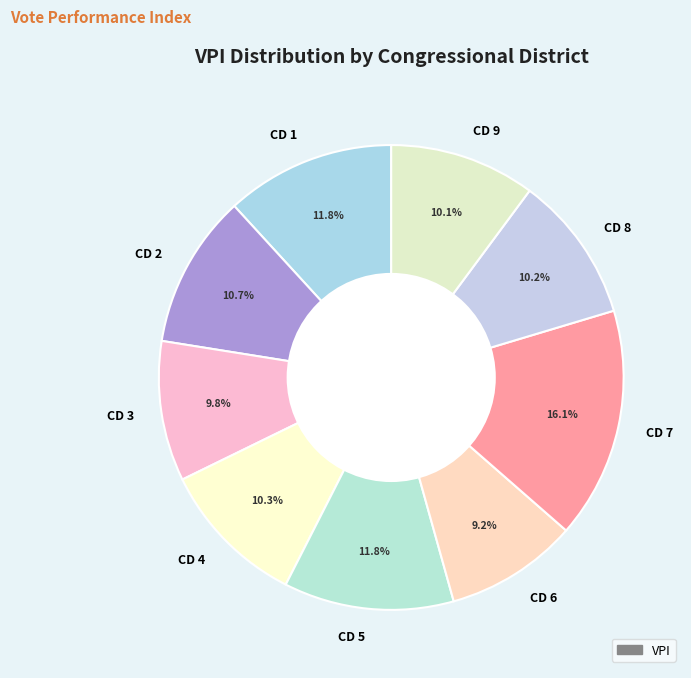

To the nearest percent, what portion does CD 4 represent?

10%